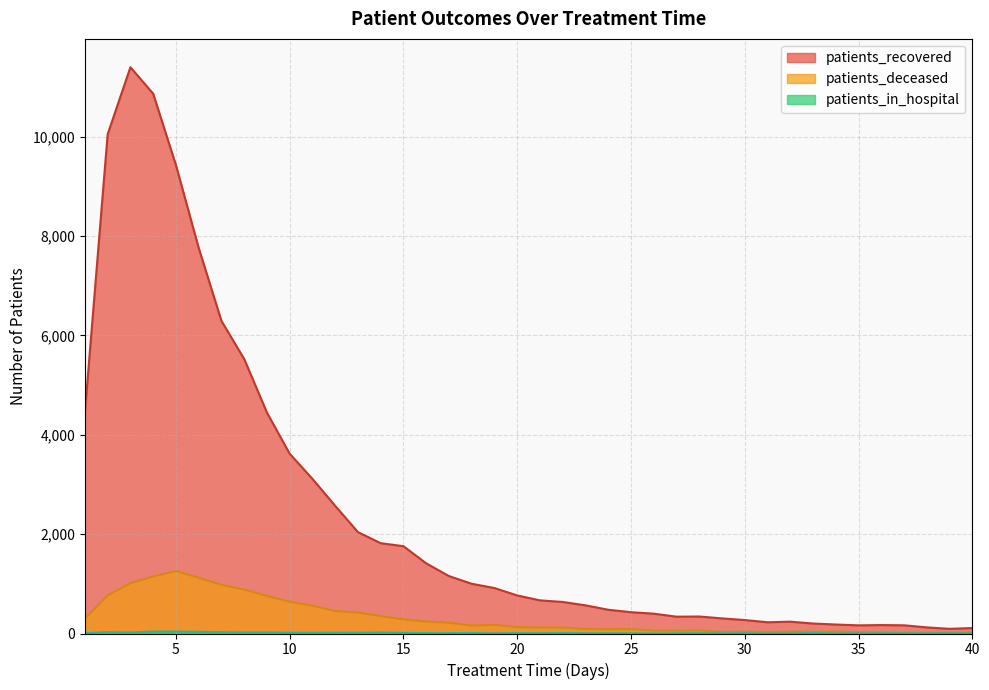

Rank the series at 40 from highest to lowest value.

patients_recovered, patients_deceased, patients_in_hospital